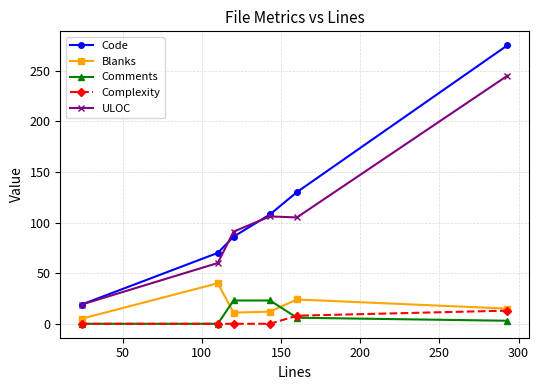

At how many categories does at least one series exceed 81?

4